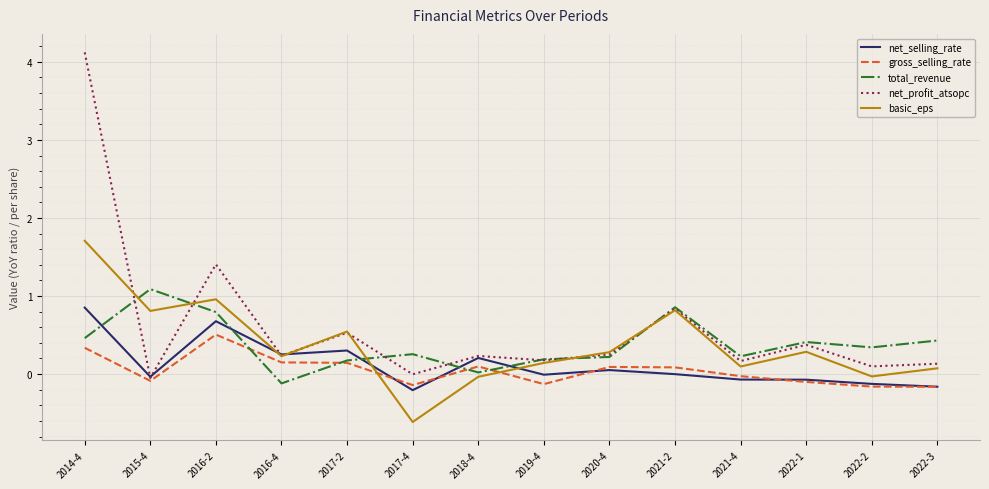

True or false: net_profit_atsopc has a value of 0.2 at 2016-4.

True